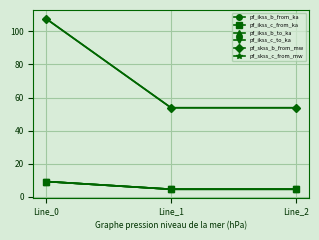

Rank the series by their maximum value, from lowest to highest.

pf_ikss_b_from_ka, pf_ikss_b_to_ka, pf_ikss_c_from_ka, pf_ikss_c_to_ka, pf_skss_b_from_mw, pf_skss_c_from_mw